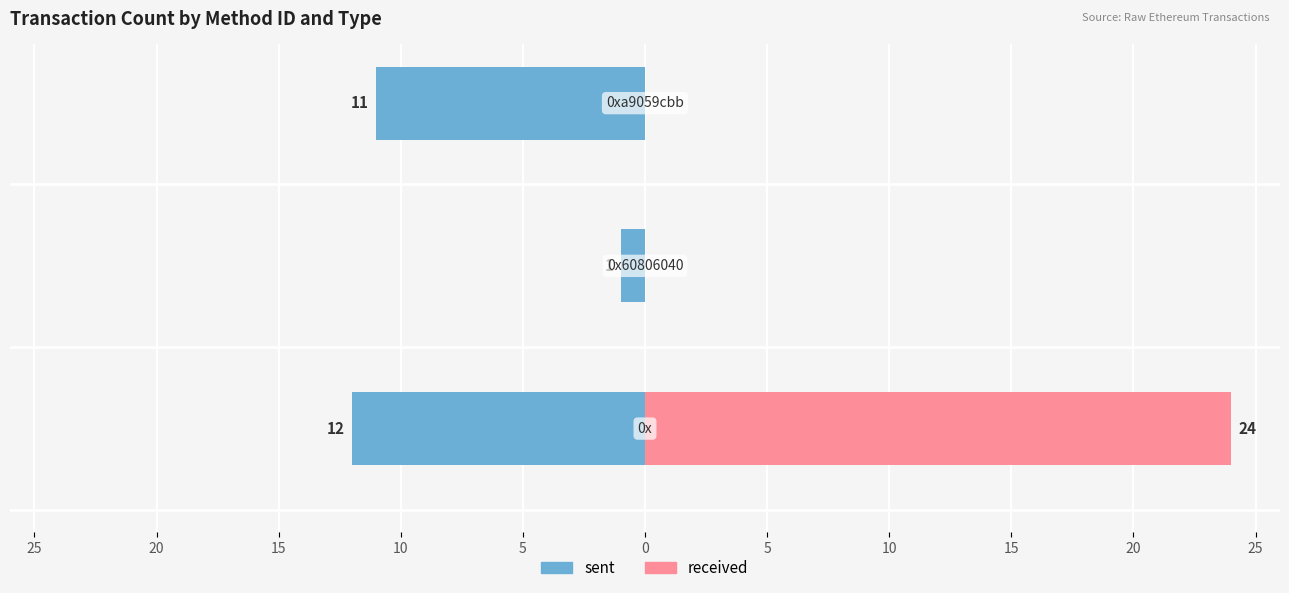

Is it true that received equals -16 at 20?

False